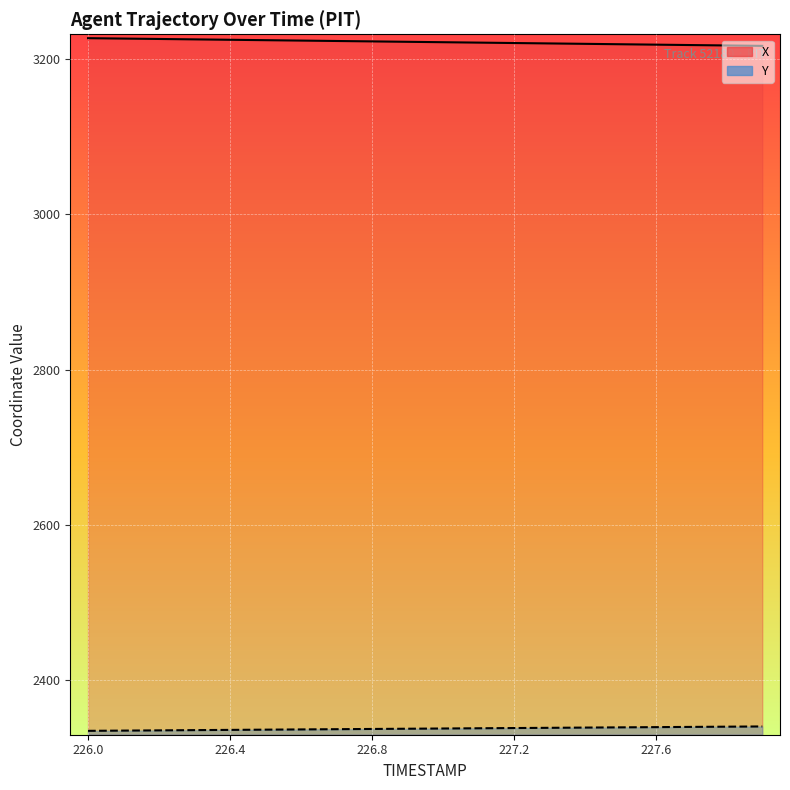

Reading right to left, transcribe all the data shown in this chart.

X: 227.9=3216.8	227.8=3217.3	227.7=3217.8	227.6=3218.4	227.5=3218.9	227.4=3219.4	227.3=3219.9	227.2=3220.5	227.1=3221.0	227.0=3221.5	226.9=3222.0	226.8=3222.6	226.7=3223.1	226.6=3223.6	226.5=3224.1	226.4=3224.7	226.3=3225.2	226.2=3225.7	226.1=3226.2	226.0=3226.7
Y: 227.9=2340.5	227.8=2340.2	227.7=2340.0	227.6=2339.7	227.5=2339.4	227.4=2339.1	227.3=2338.8	227.2=2338.5	227.1=2338.2	227.0=2337.9	226.9=2337.6	226.8=2337.3	226.7=2337.0	226.6=2336.7	226.5=2336.4	226.4=2336.1	226.3=2335.8	226.2=2335.5	226.1=2335.2	226.0=2334.9